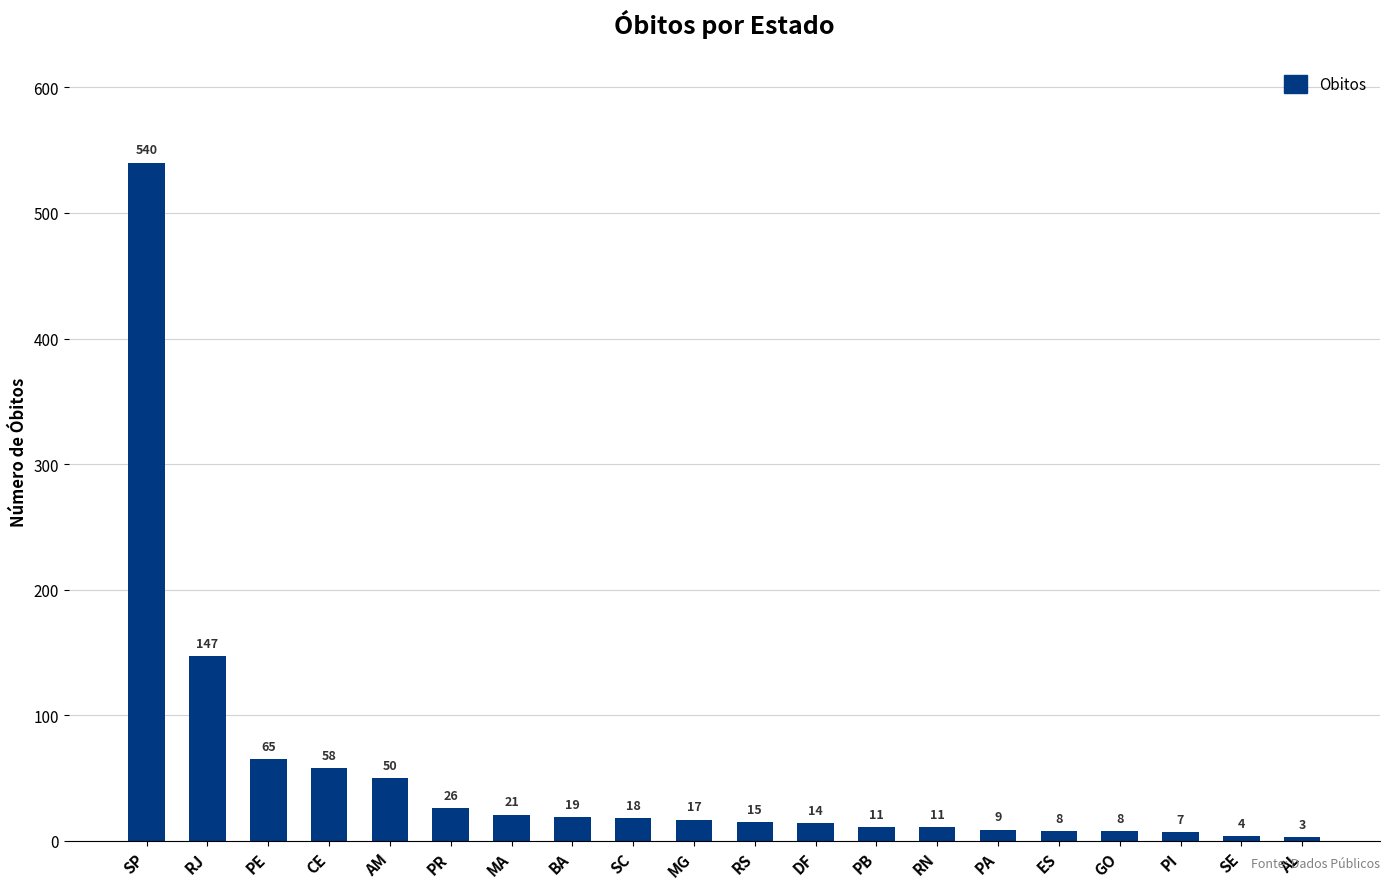

What is the difference between the maximum and second lowest values?

536